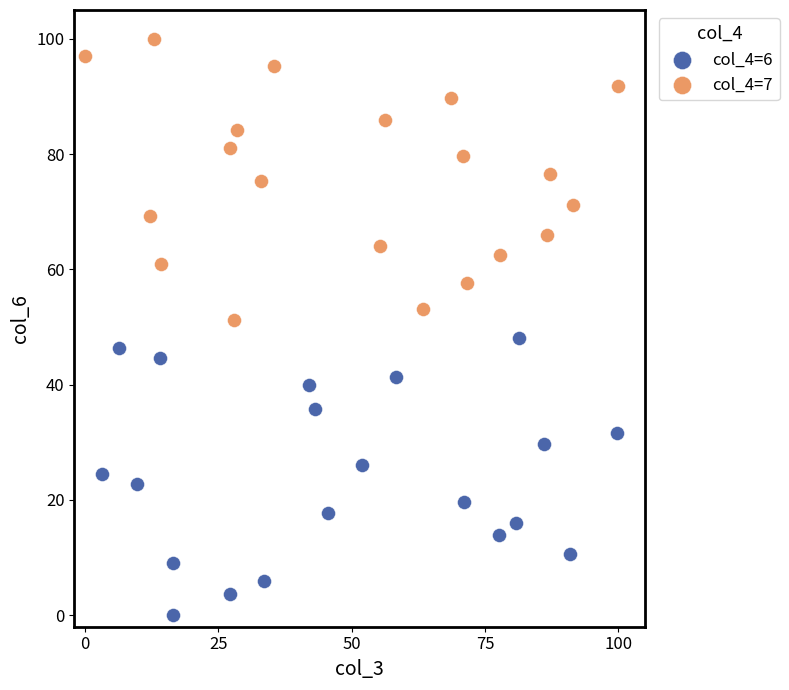

Which series has the largest Y range (max minus min)?

col_4=7